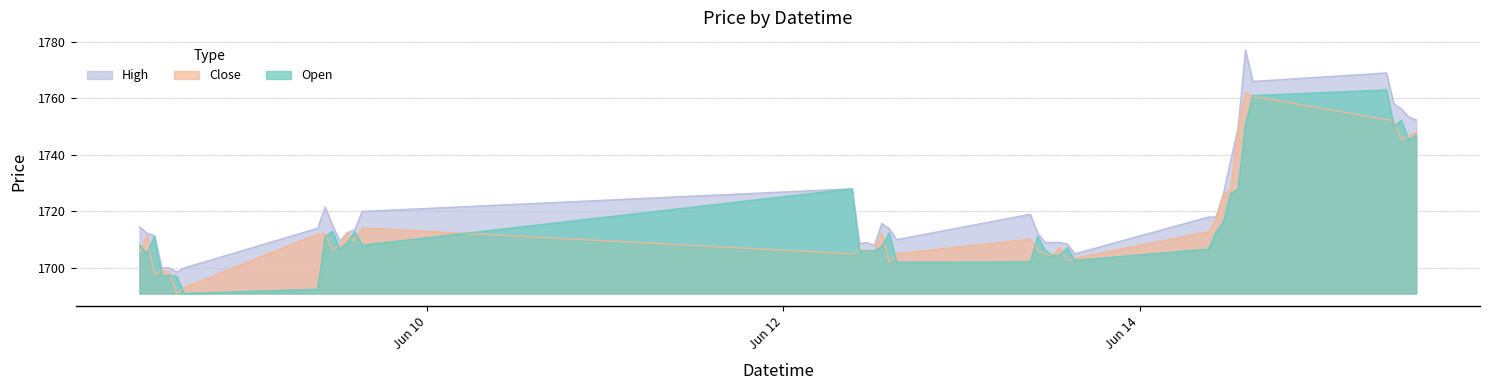

At which label is High closest to 1737?

2023-06-14 12:15